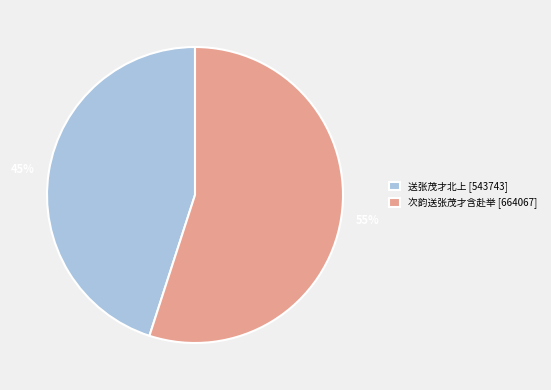

Is it true that 次韵送张茂才含赴举 is 55% of the pie?

True